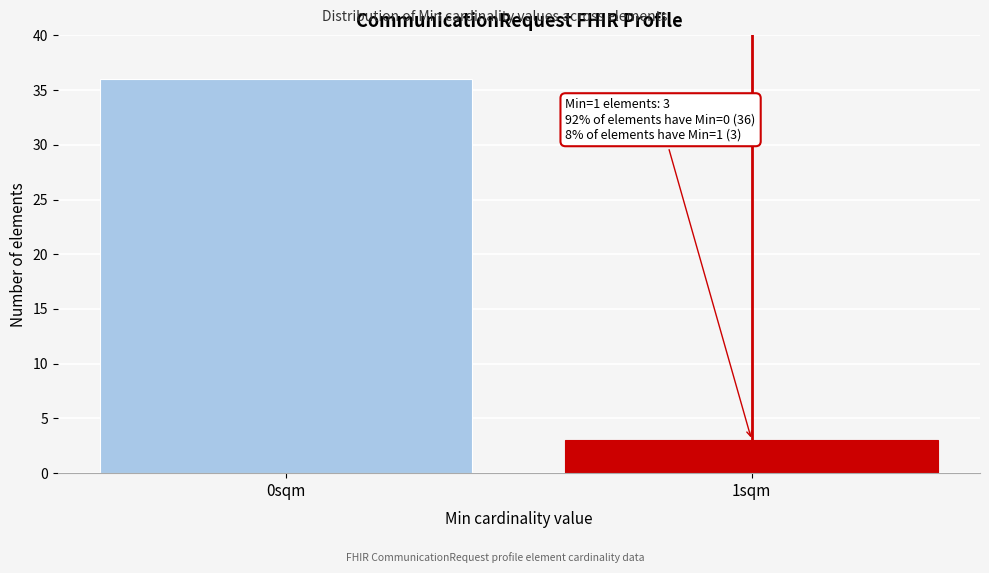

Reading left to right, what are all the values shown in this chart?

36	3